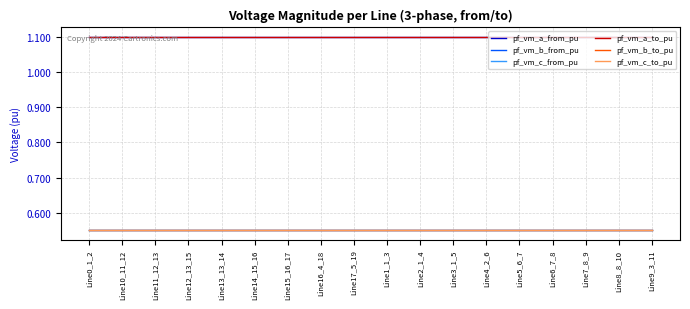

Which series has the largest total across all categories?

pf_vm_a_from_pu